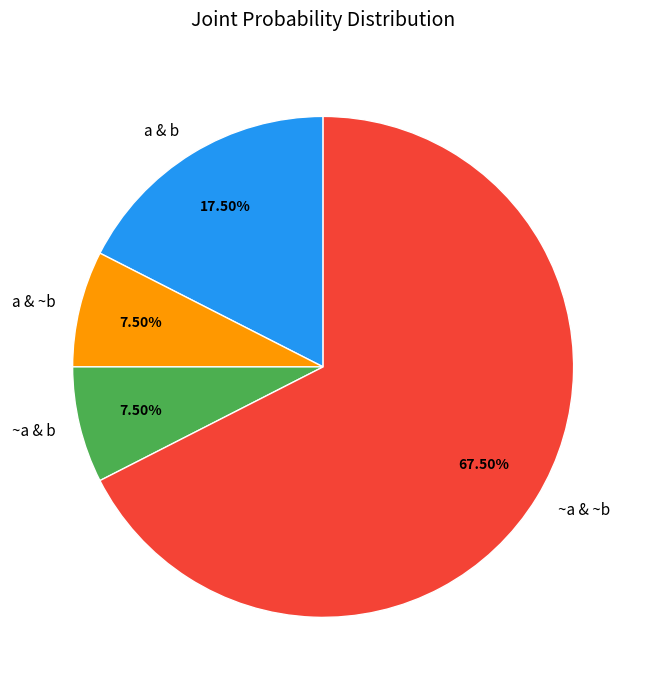

What percentage is NOT represented by a & b?

82.5%